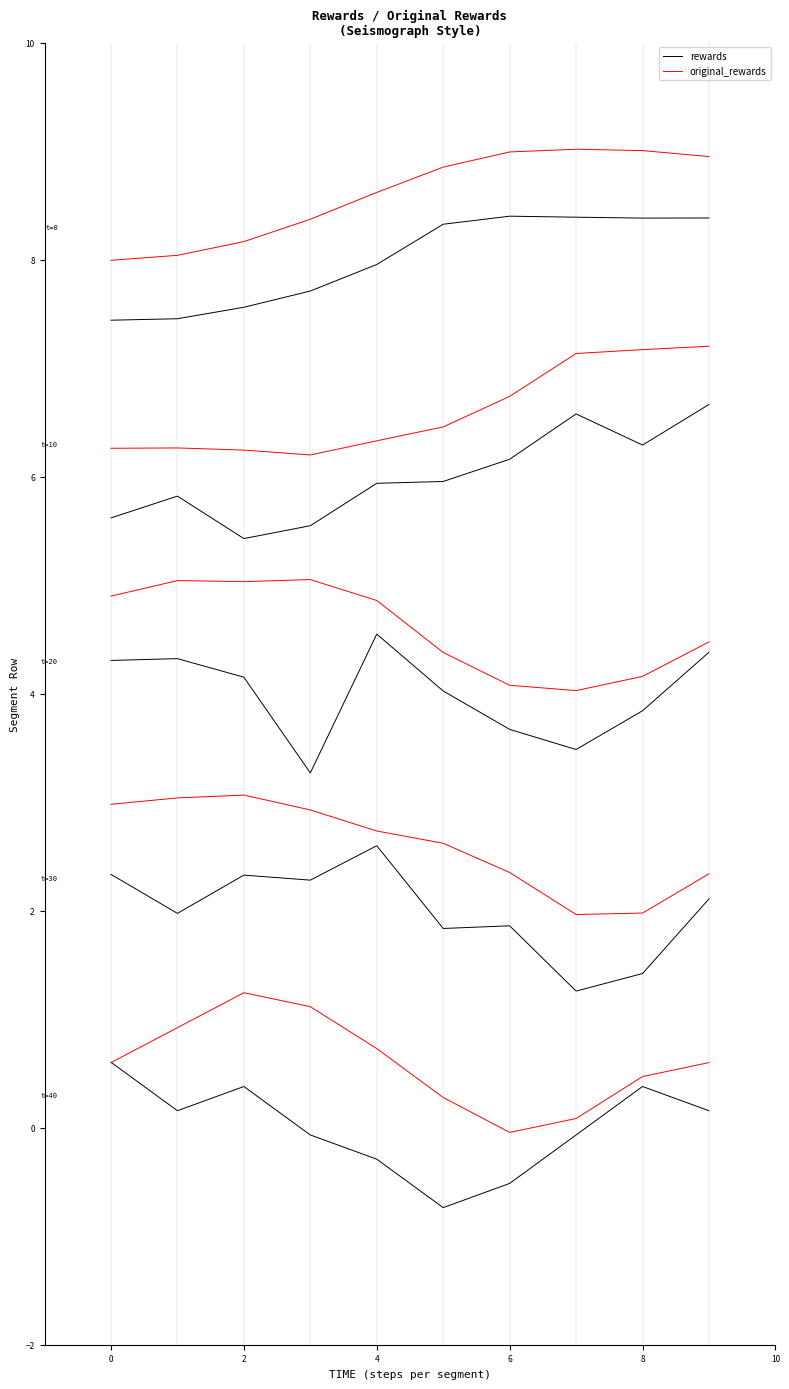

Is the value of rewards at 0 greater than the value of original_rewards at 6?

No